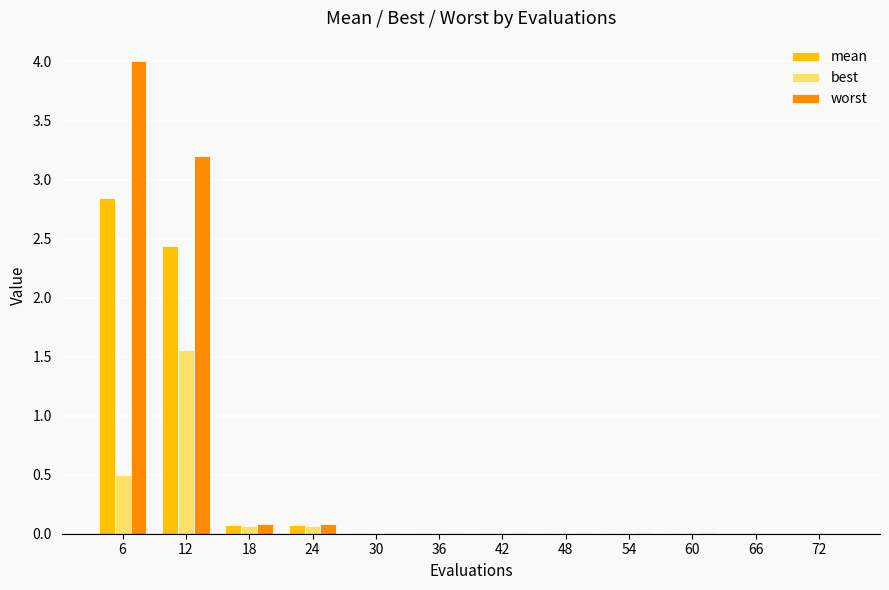

What are all the series names shown in the legend?

mean, best, worst